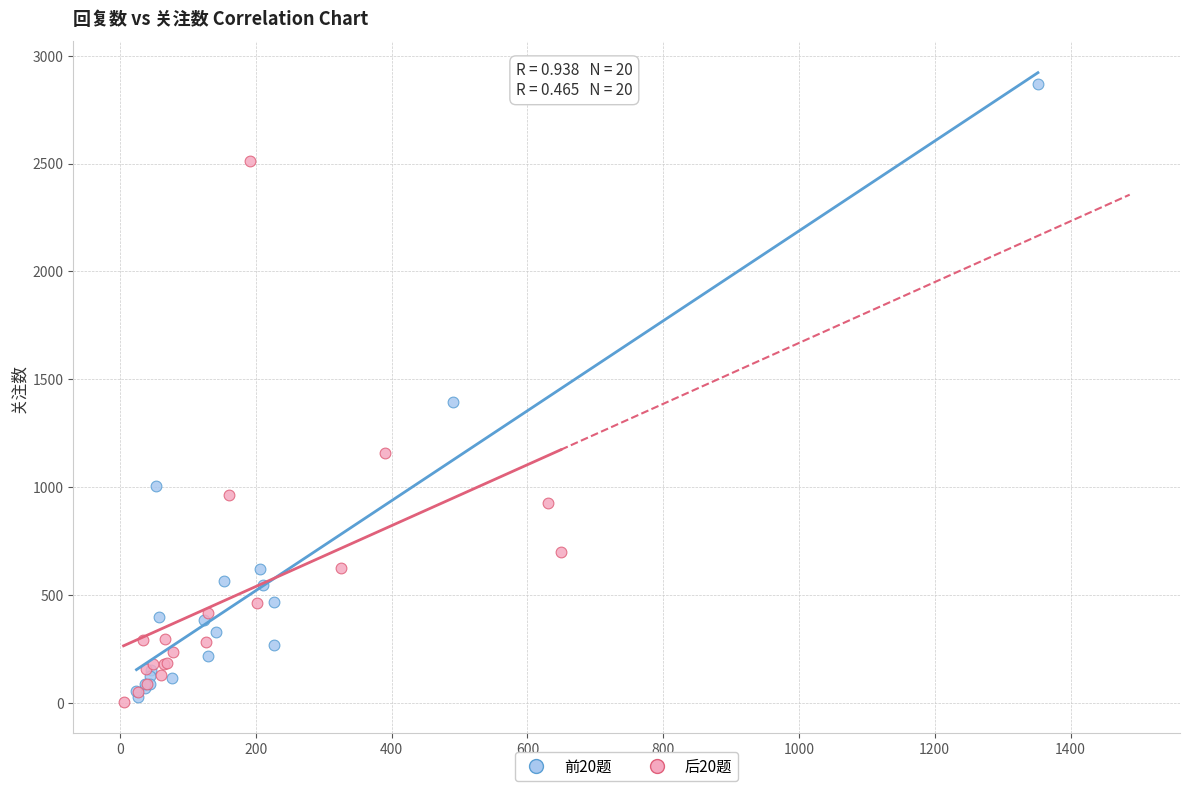

Which series reaches the maximum Y coordinate?

前20题